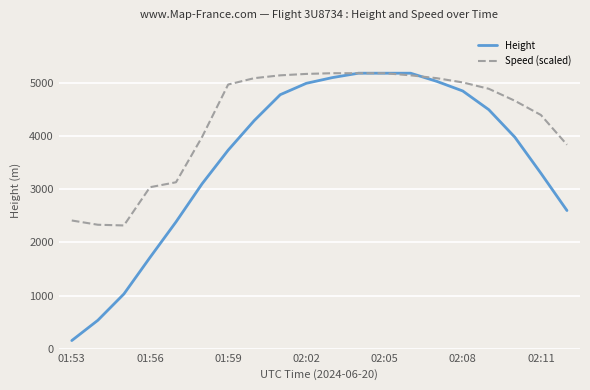

How many categories are shown in the chart?

20